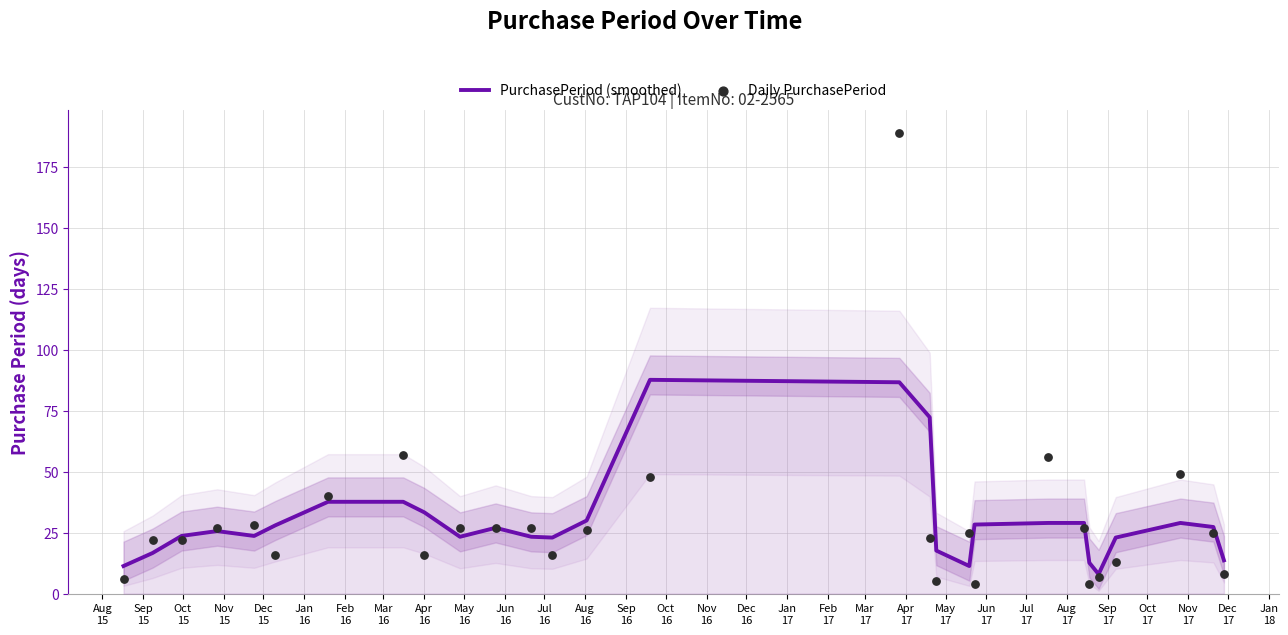

Which series contains the lowest Y value?

Daily PurchasePeriod